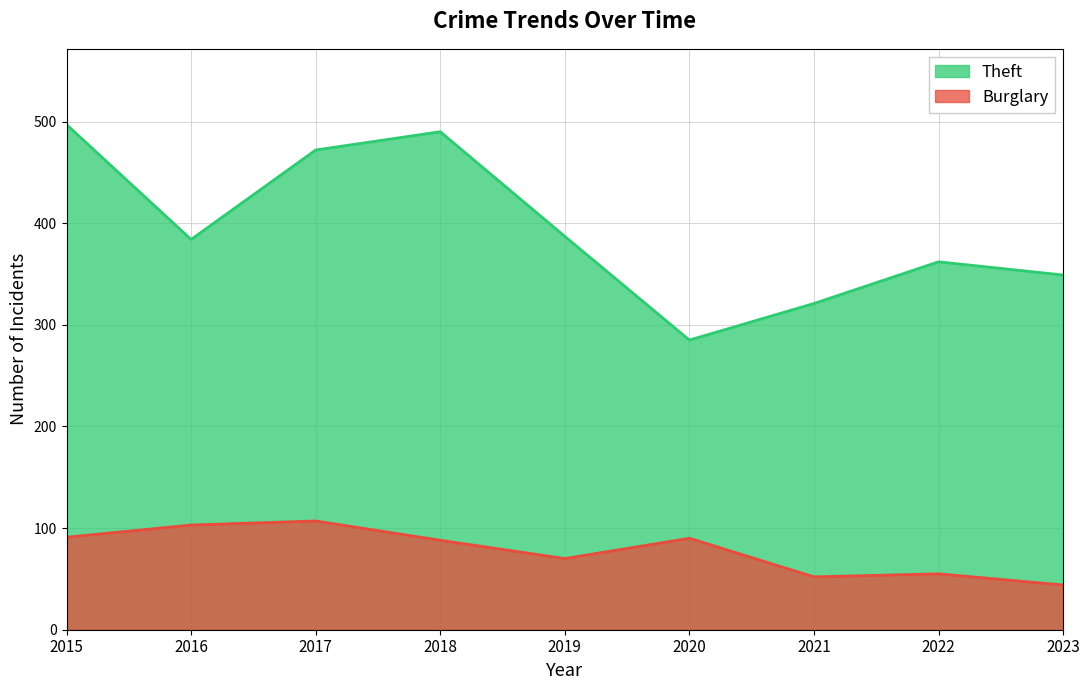

What is the value of the Burglary point at the 7th from the left?

52